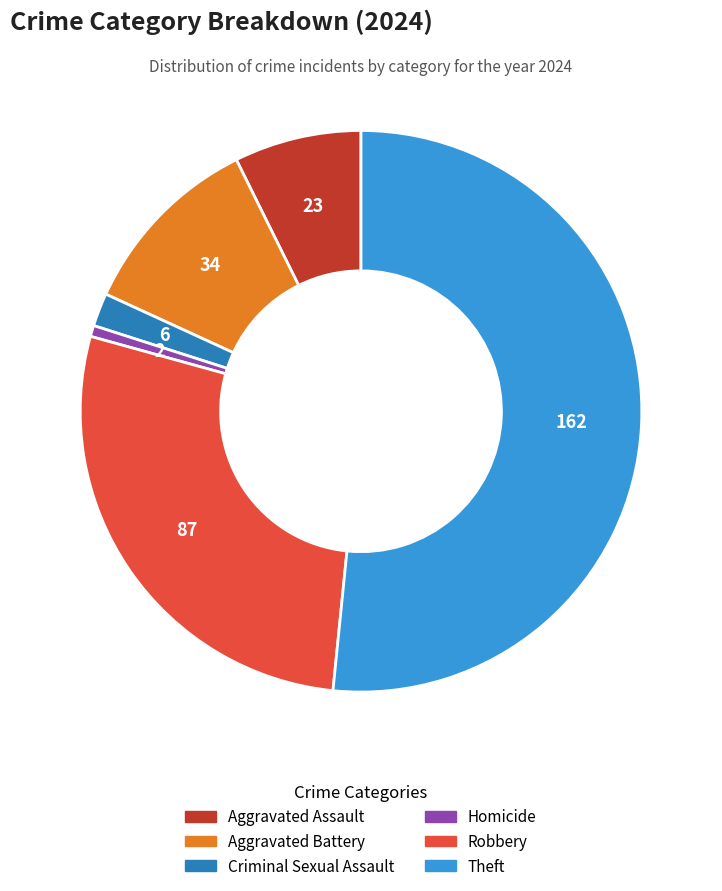

Is there any slice that represents more than half of the pie?

Yes